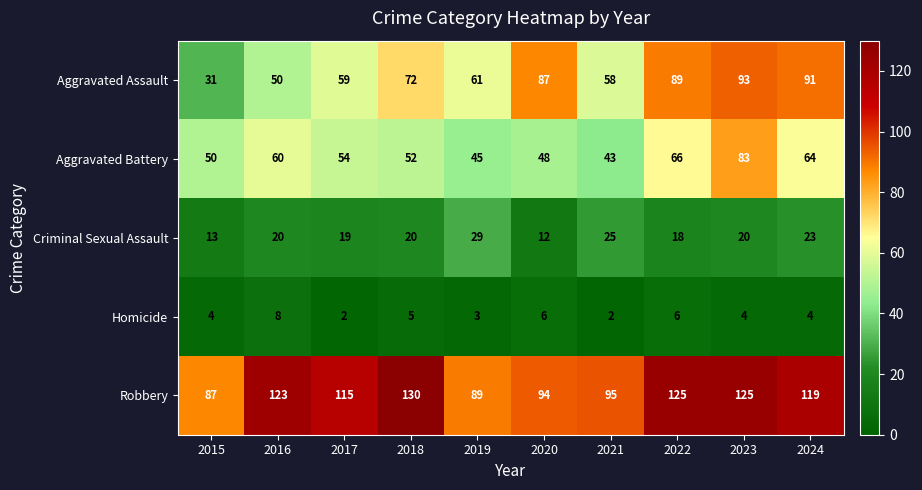

What is the maximum value for Robbery?

130